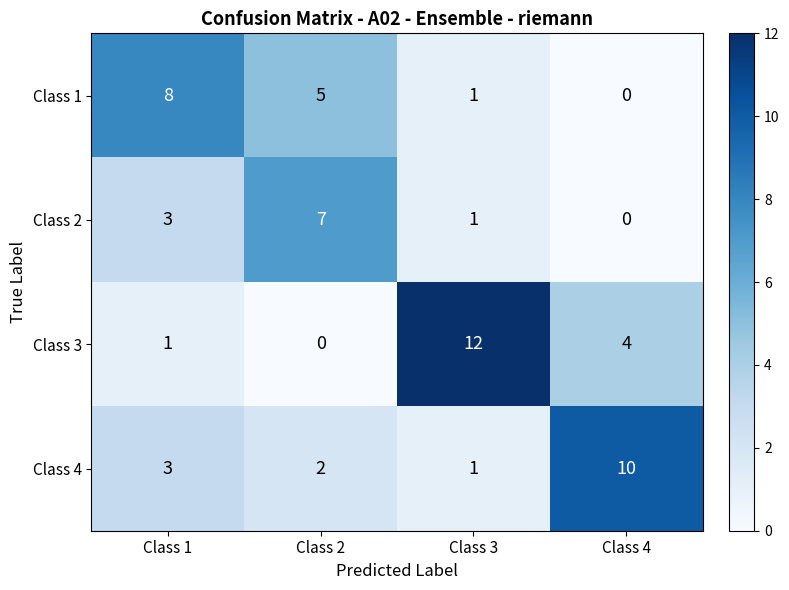

What is the difference between the maximum and second lowest values in the Class 2 series?

6